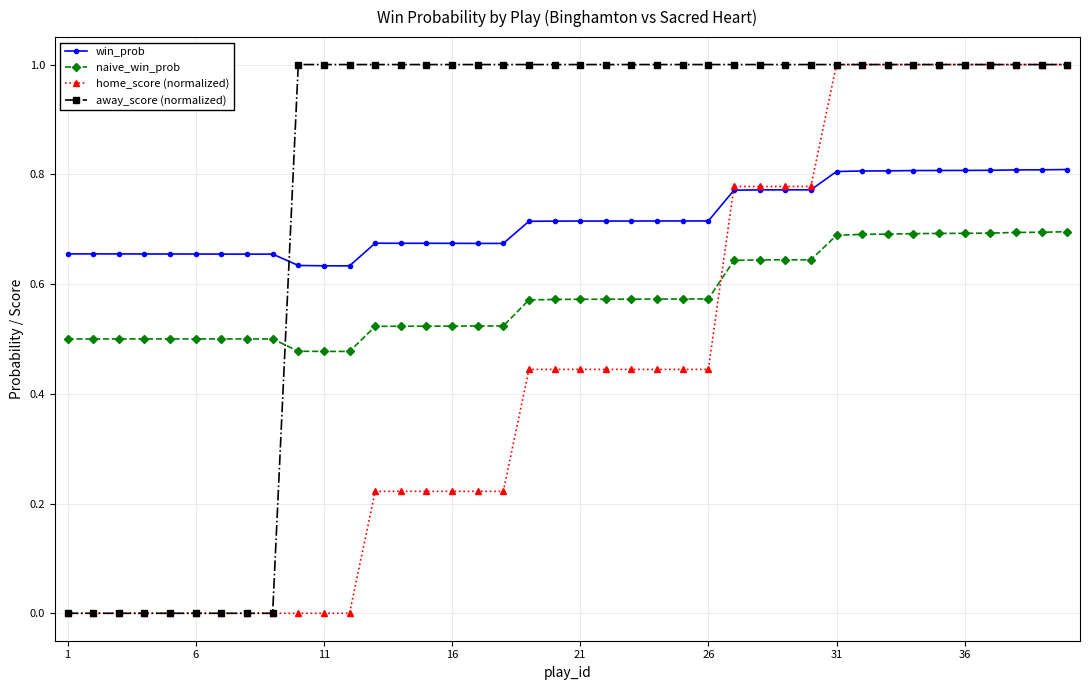

Which series has the largest total across all categories?

away_score (normalized)